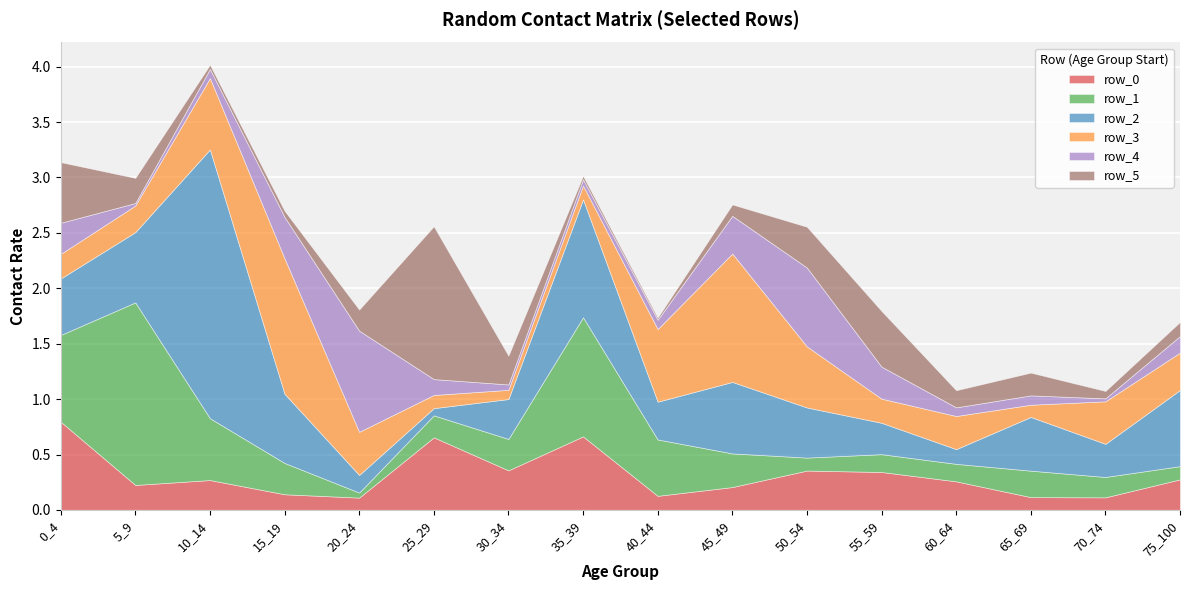

Between 5_9 and 30_34, which series saw the biggest shift?

row_1